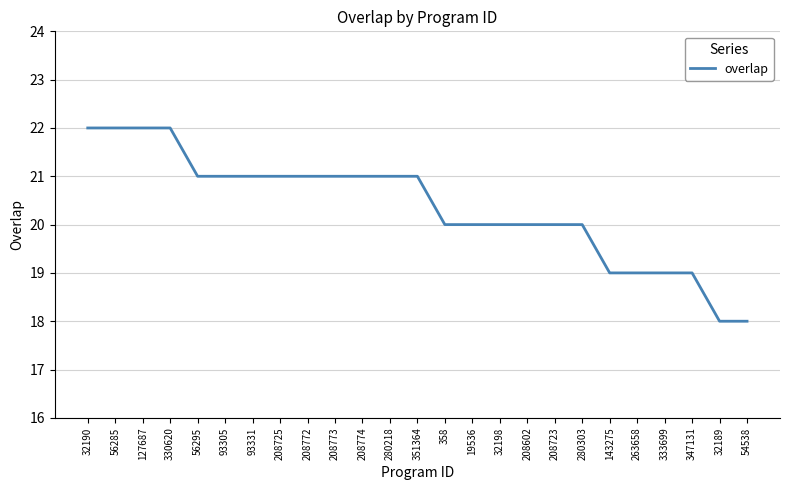

What is the change in value from 208725 to 32189?

-3